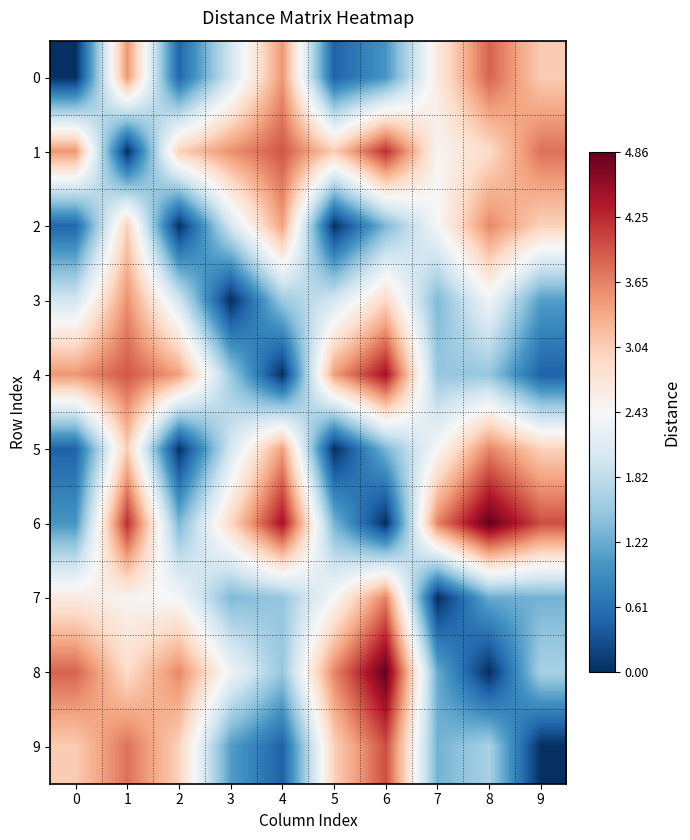

Reading right to left, extract all data points from this chart.

0: 9=3.0	8=3.9	7=2.7	6=1.0	5=0.5	4=3.5	3=2.0	2=0.5	1=3.5	0=0.0
1: 9=3.8	8=2.9	7=2.5	6=4.2	5=3.0	4=3.9	3=3.5	2=3.0	1=0.0	0=3.5
2: 9=3.0	8=3.6	7=2.4	6=1.3	5=0.0	4=3.4	3=2.0	2=0.0	1=3.0	0=0.5
3: 9=1.1	8=2.3	7=1.4	6=2.9	5=2.0	4=1.5	3=0.0	2=2.0	1=3.5	0=2.0
4: 9=0.5	8=1.5	7=1.5	6=4.5	5=3.4	4=0.0	3=1.5	2=3.4	1=3.9	0=3.5
5: 9=3.0	8=3.6	7=2.4	6=1.3	5=0.0	4=3.4	3=2.0	2=0.0	1=3.0	0=0.5
6: 9=4.0	8=4.9	7=3.6	6=0.0	5=1.3	4=4.5	3=2.9	2=1.3	1=4.2	0=1.0
7: 9=1.3	8=1.2	7=0.0	6=3.6	5=2.4	4=1.5	3=1.4	2=2.4	1=2.5	0=2.7
8: 9=1.6	8=0.0	7=1.2	6=4.9	5=3.6	4=1.5	3=2.3	2=3.6	1=2.9	0=3.9
9: 9=0.0	8=1.6	7=1.3	6=4.0	5=3.0	4=0.5	3=1.1	2=3.0	1=3.8	0=3.0